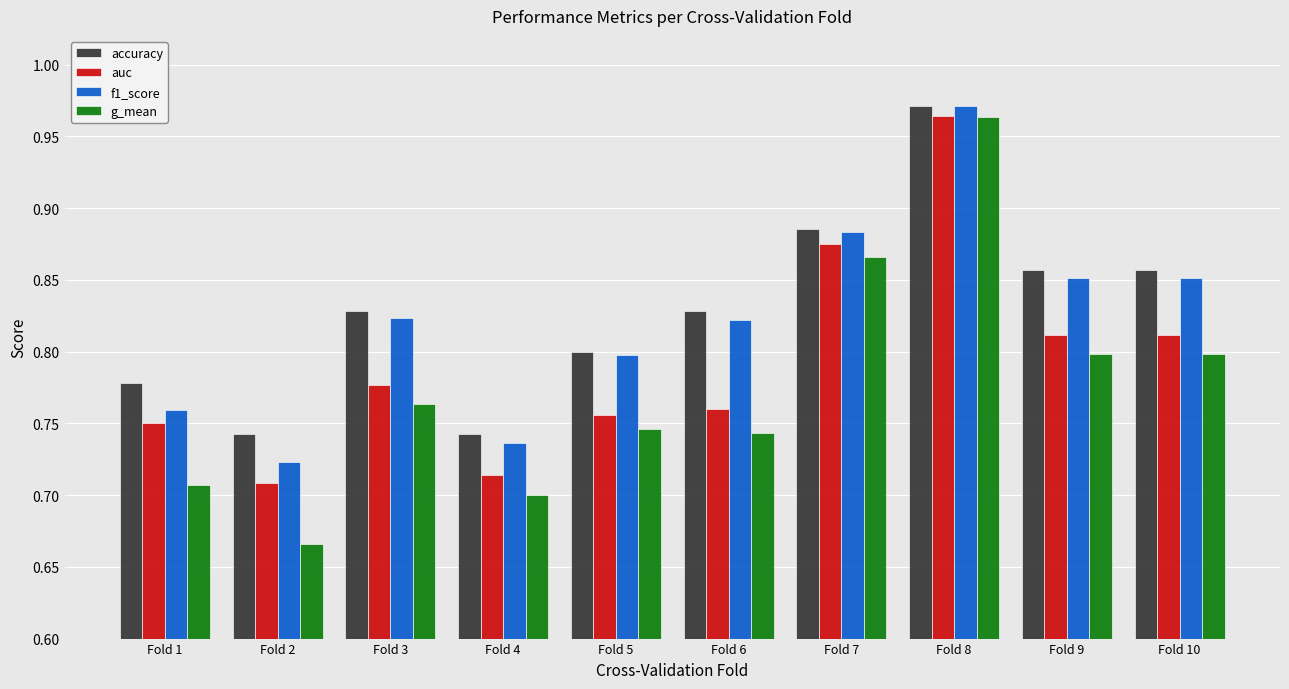

At which label is f1_score closest to 0?

Fold 2